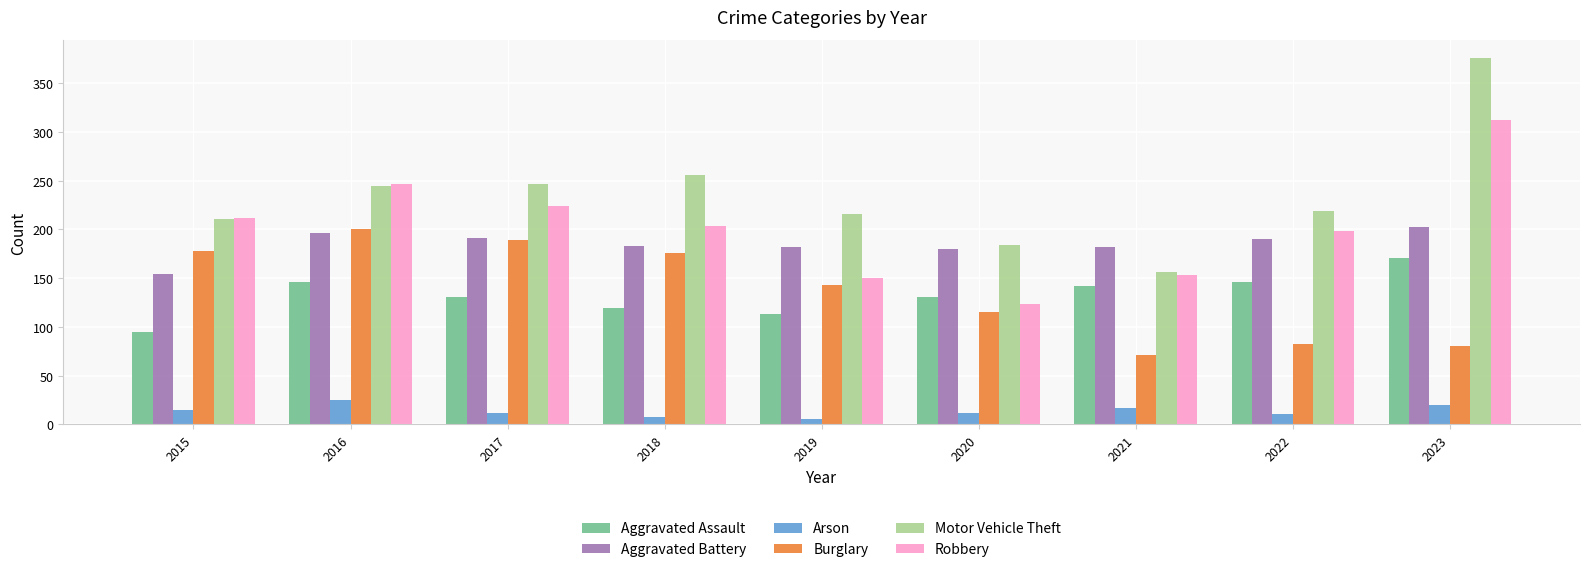

Where does the Aggravated Assault series first go above 131?

2016